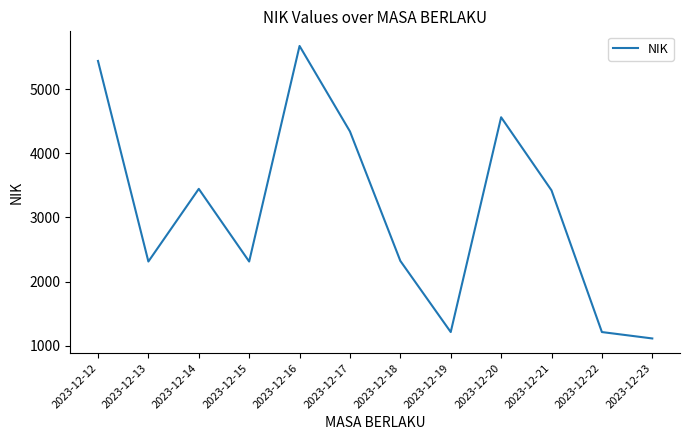

Does the chart display data point markers on the line(s)?

No